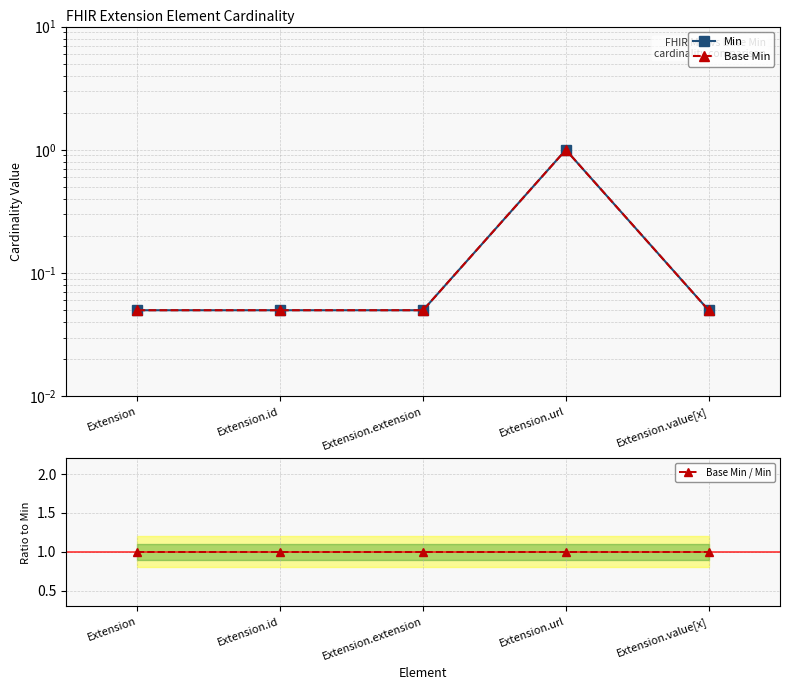

Does the chart display data point markers on the line(s)?

Yes